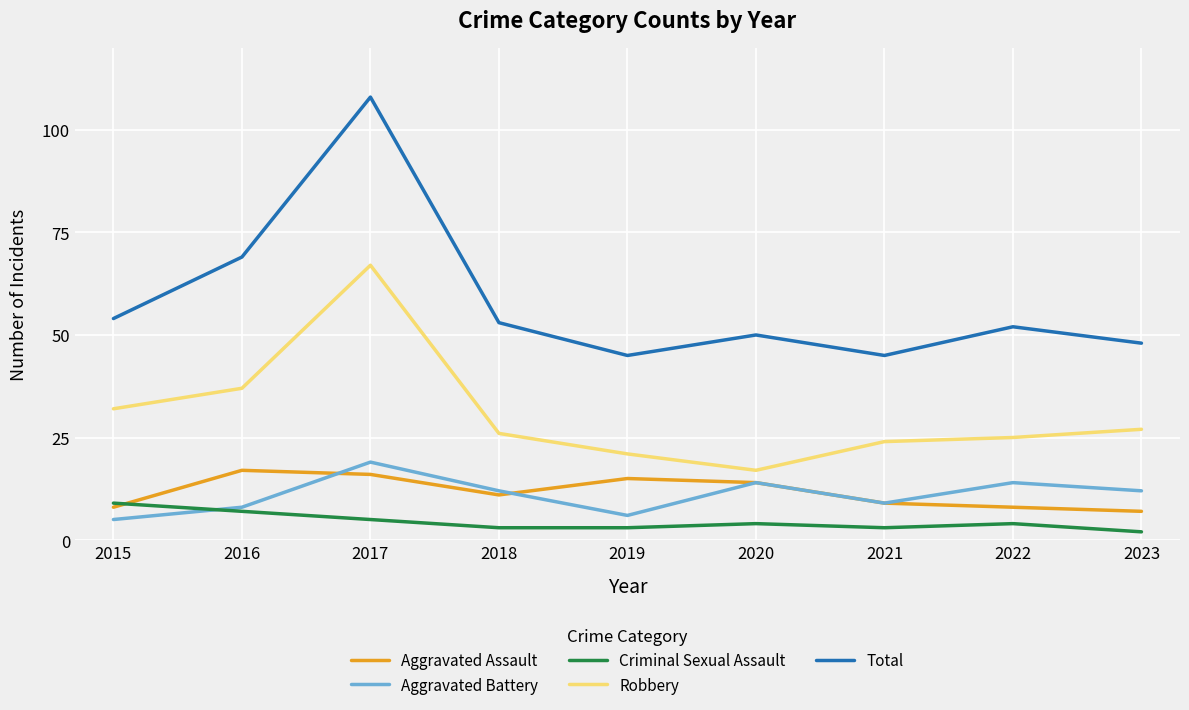

How many distinct data groups are displayed?

5